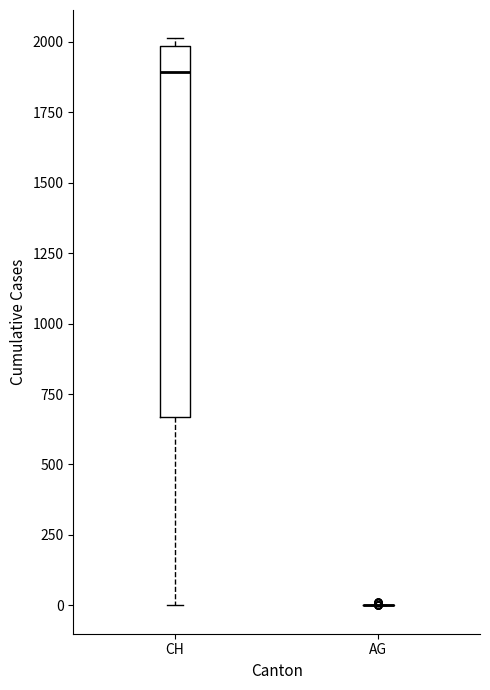

Comparing the boxes themselves (not the whiskers), which one is the tallest?

CH